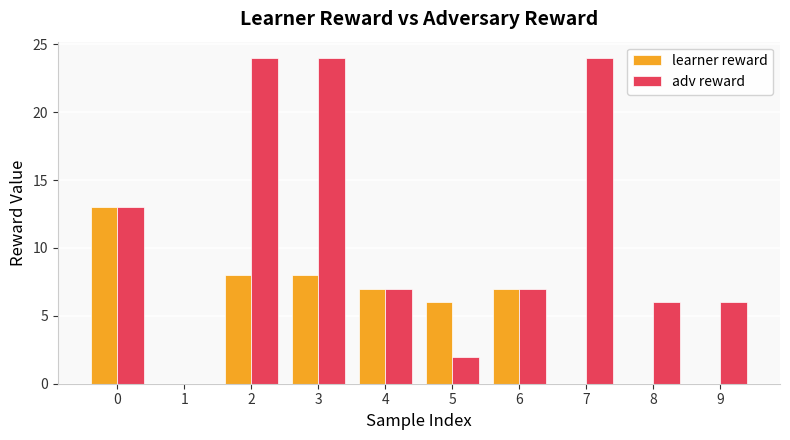

True or false: learner reward has a value of 0 at 7.

True